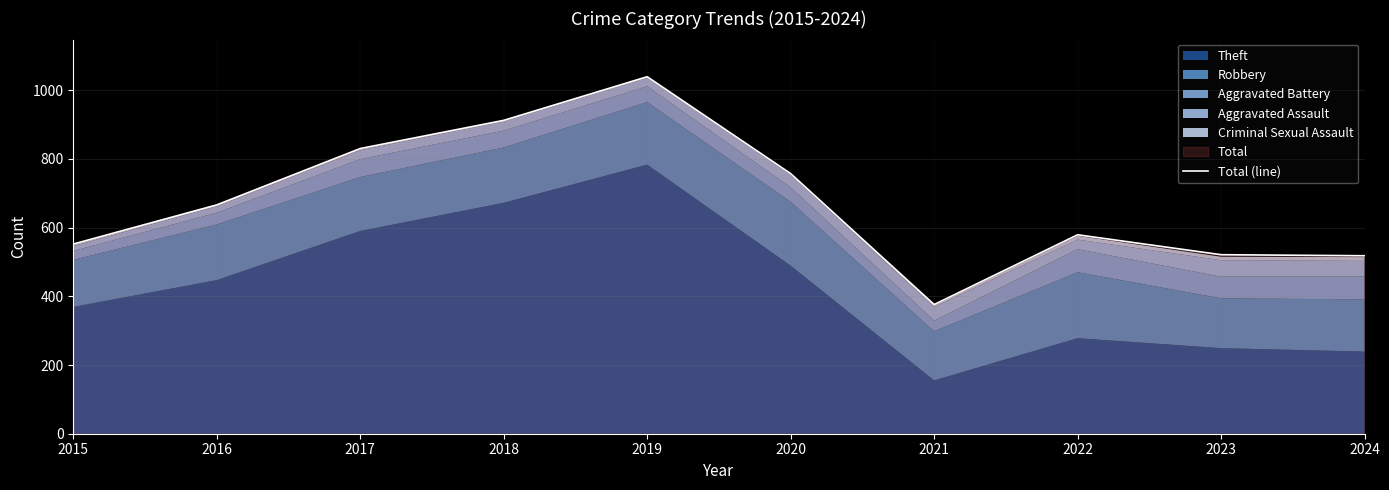

What is the ratio of the value at 2024 to the value at 2017?

0.6